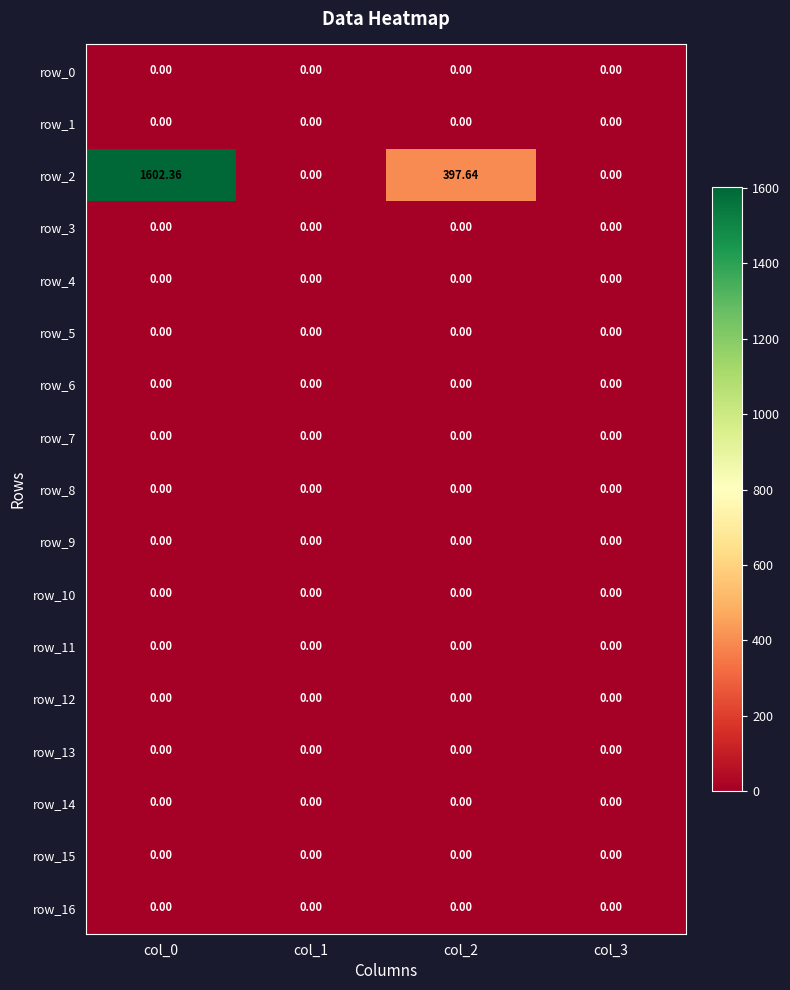

Where is row_2 nearest to the value 801?

col_2